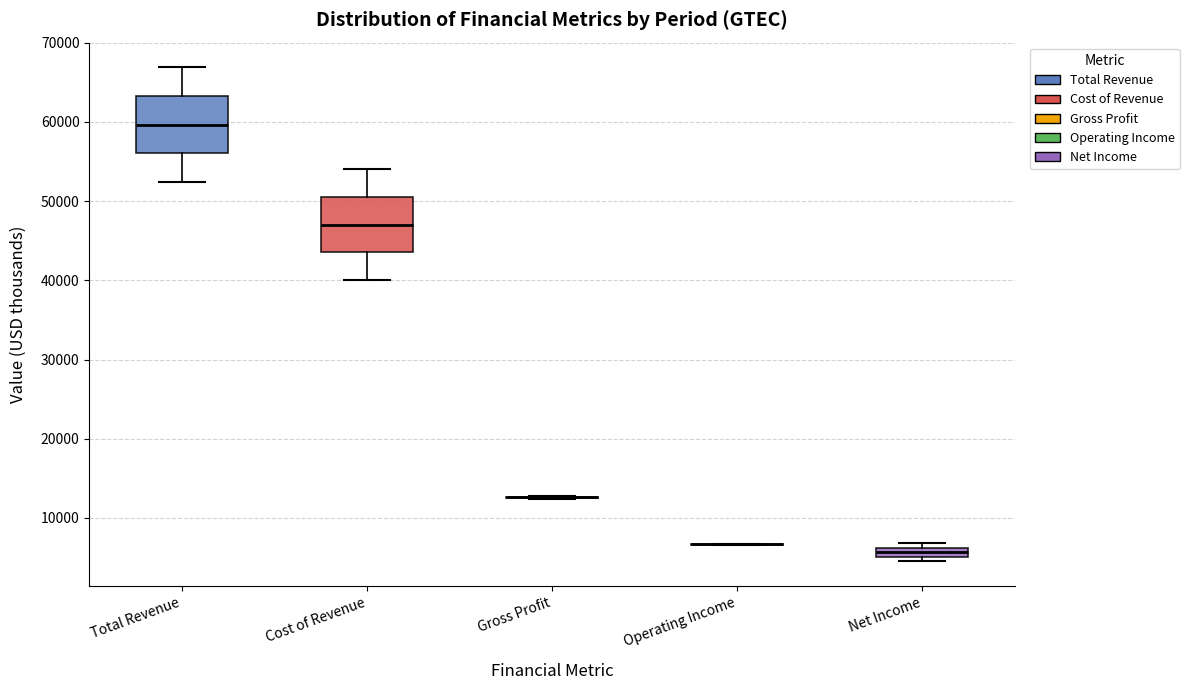

Where is the upper edge of the box for Net Income on the y-axis? The values are not printed on the chart, so give them approximately, as read against the axis.

6000